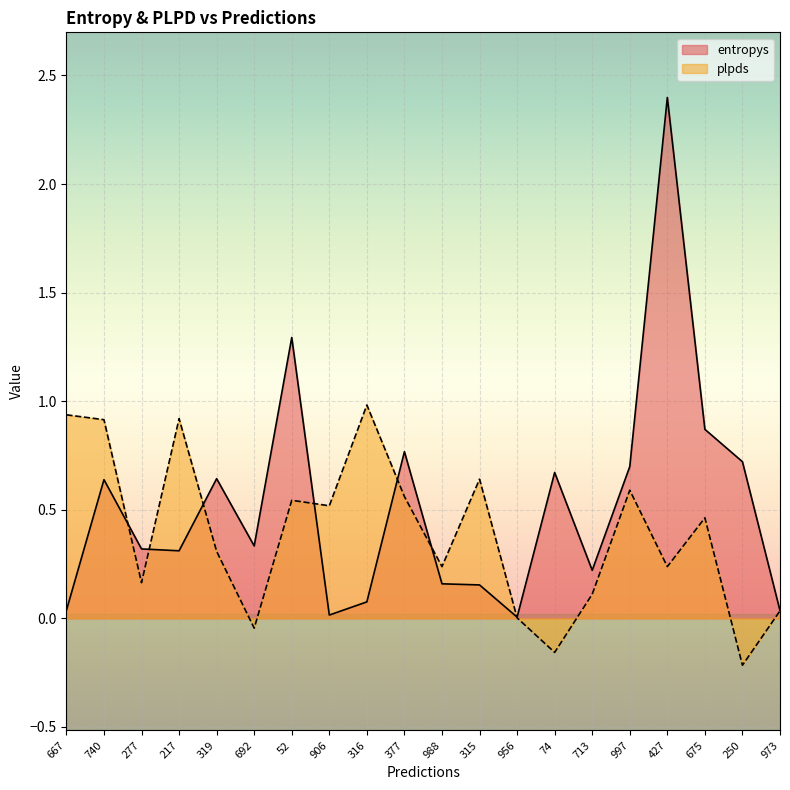

What position from the right is 988?

10